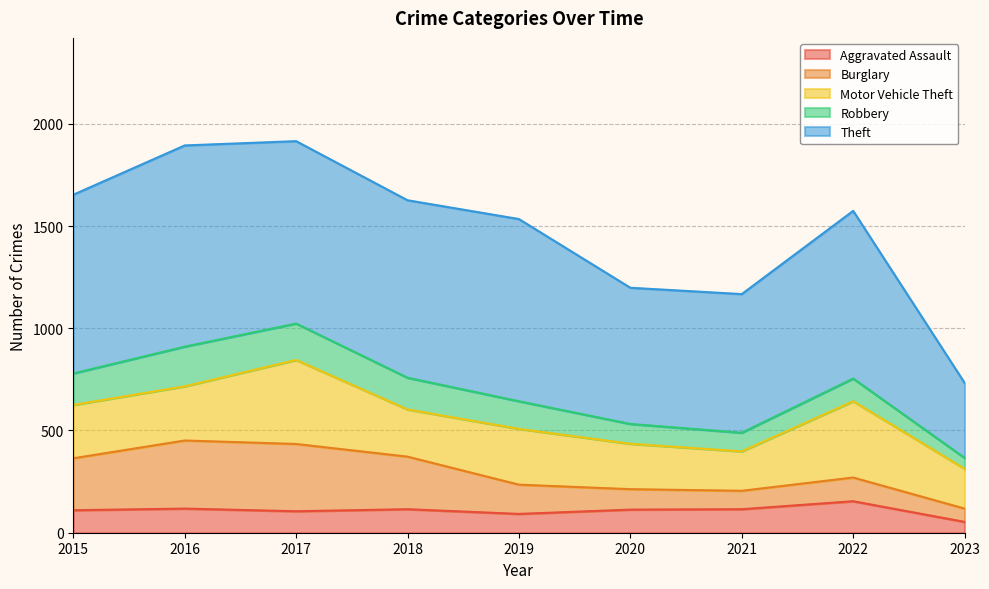

True or false: Theft and Motor Vehicle Theft intersect in this chart.

False